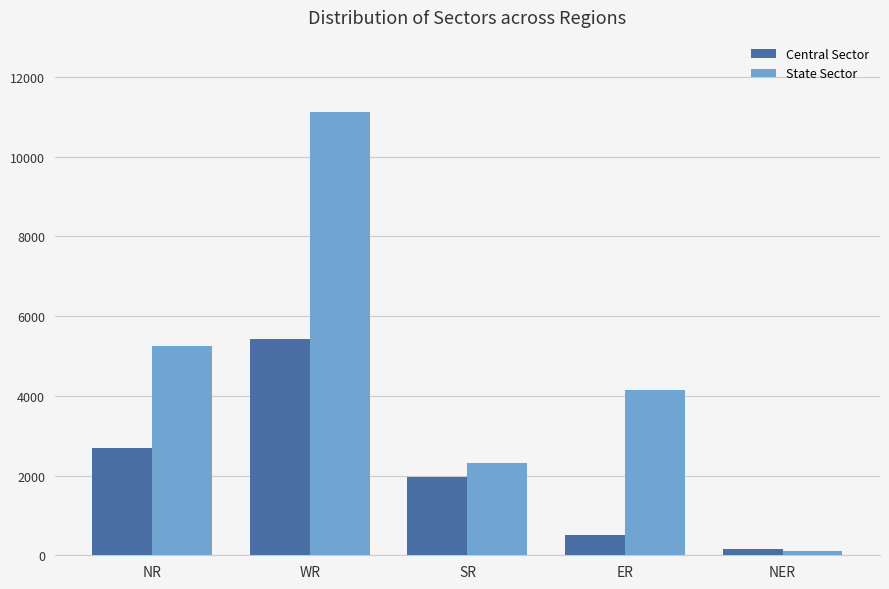

Is the value of Central Sector at ER greater than the value of State Sector at WR?

No